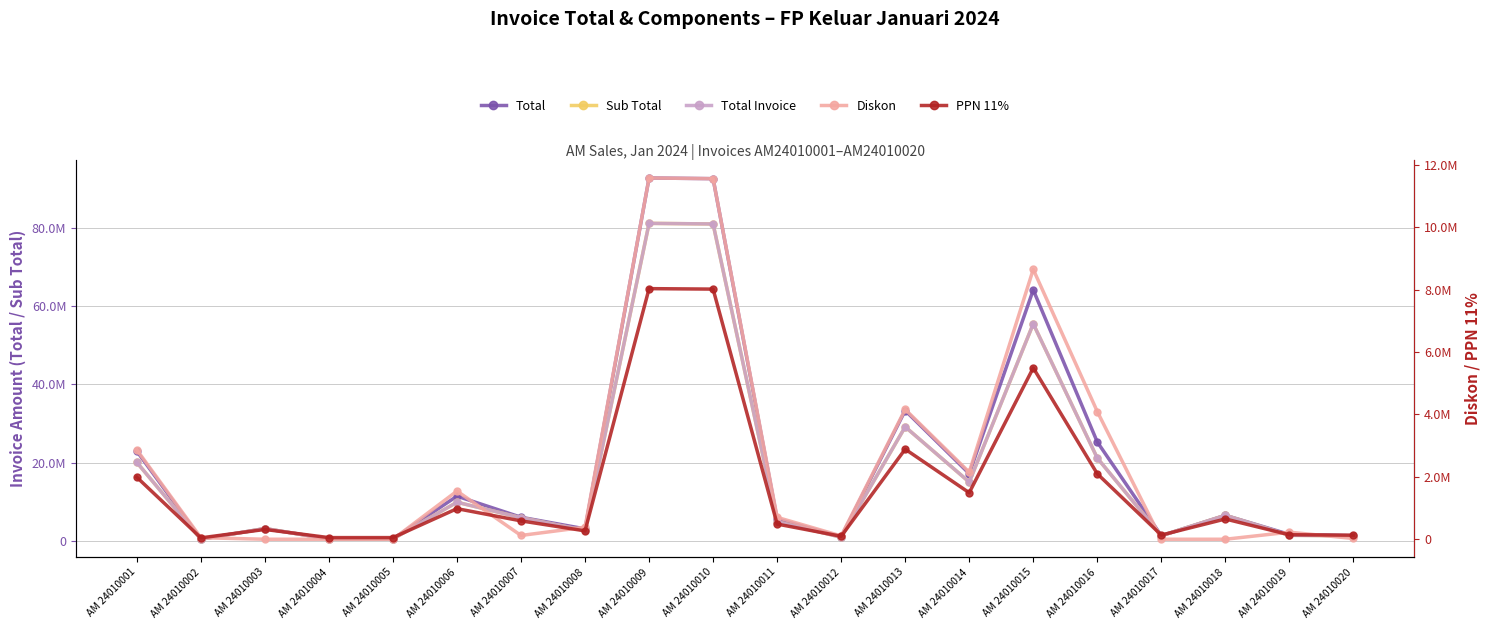

What is the highest value of the Total series?

92662000